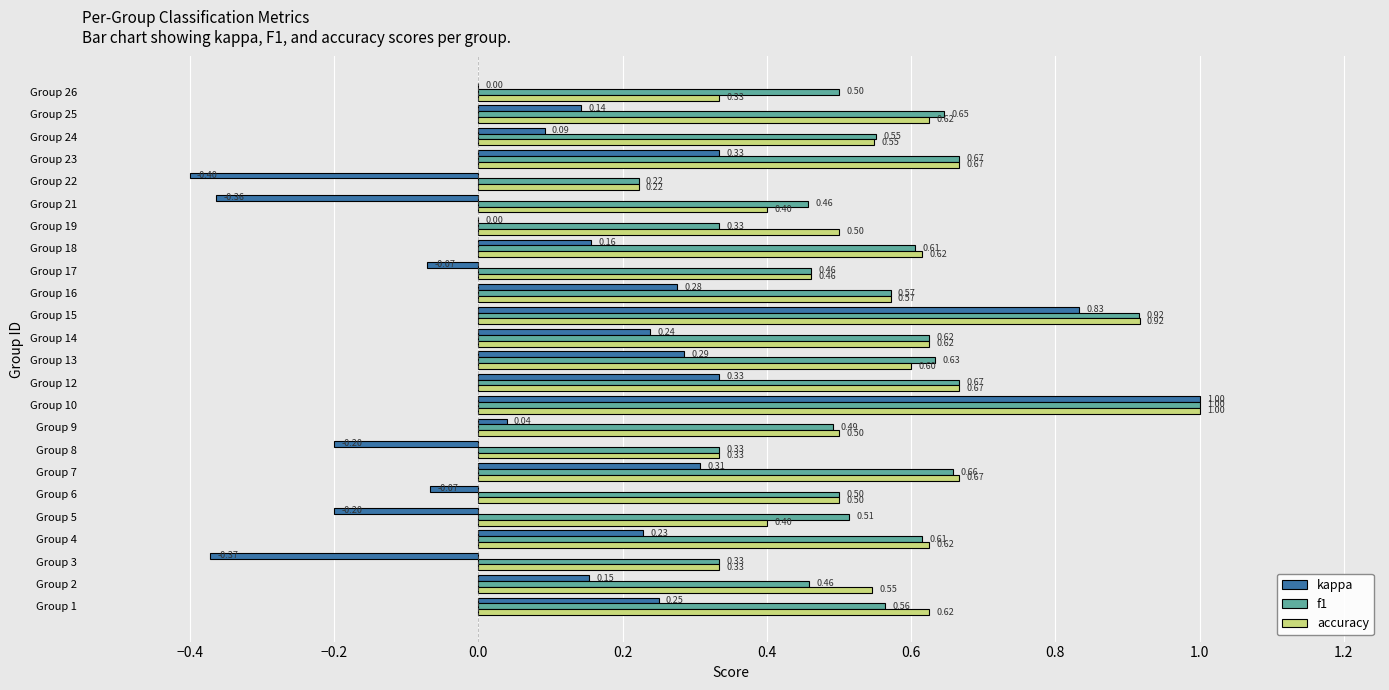

Which series has the largest total across all categories?

f1